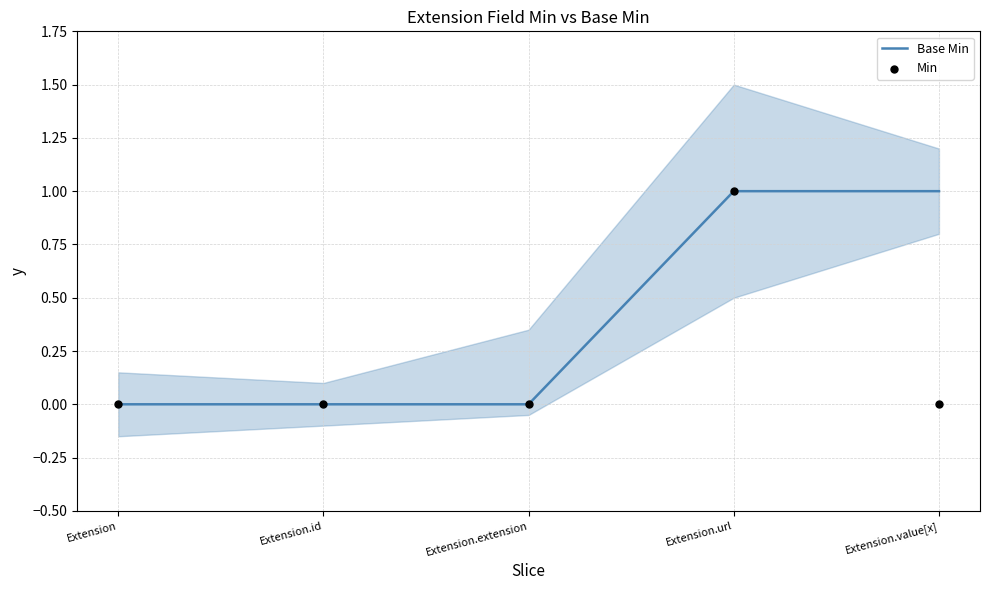

What are all the series names shown in the legend?

Base Min, Min